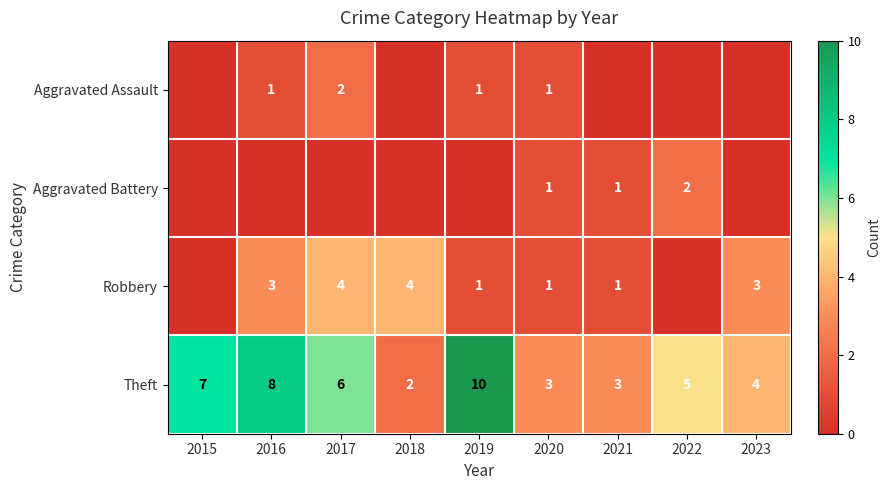

Which has a higher value, 2015 or 2023?

2015